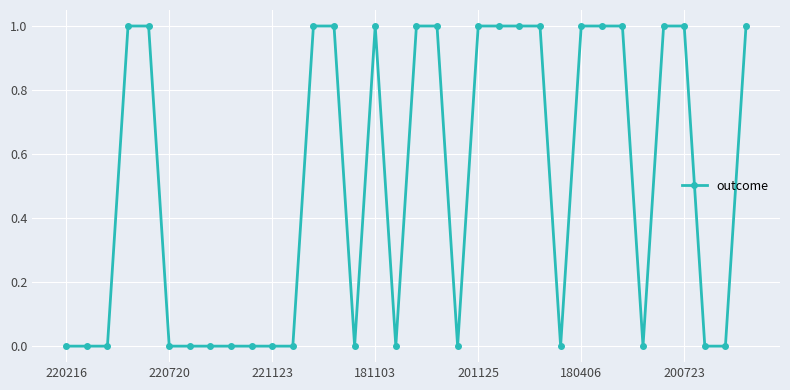

What is the value of the 4th point from the left?

1